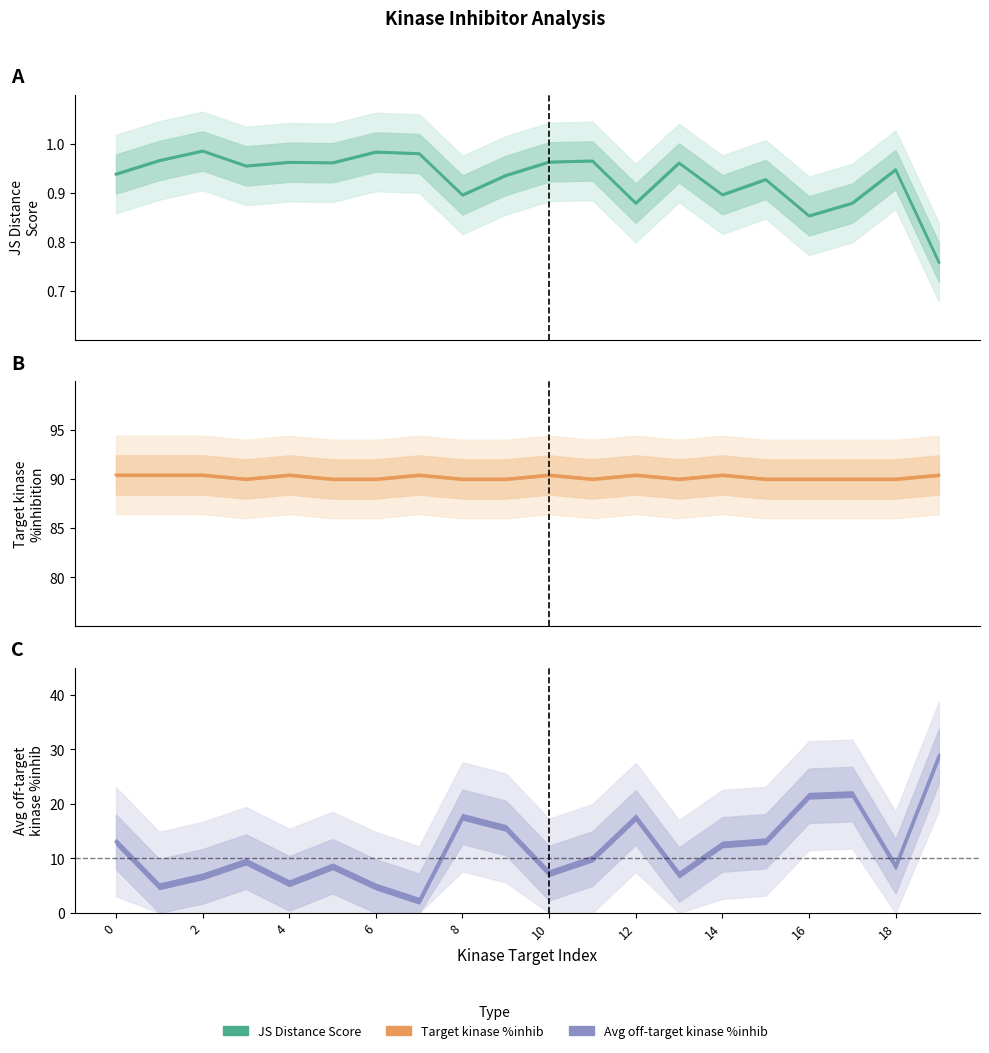

At which category is the sum across all series the highest?

19